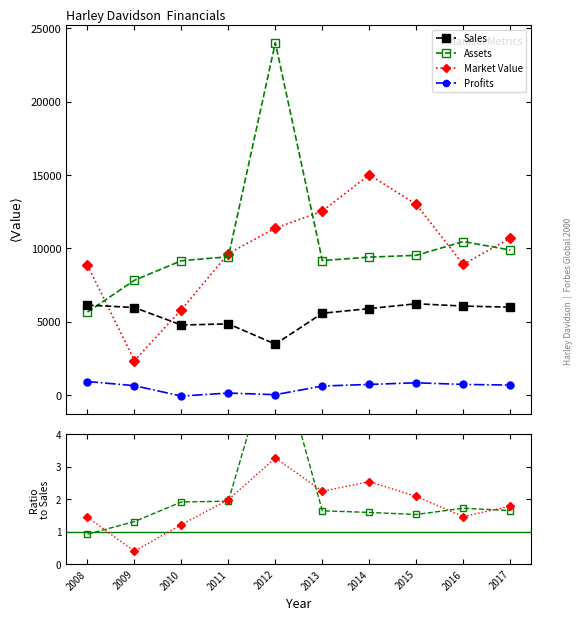

How many interior local peaks does the Sales series have?

2